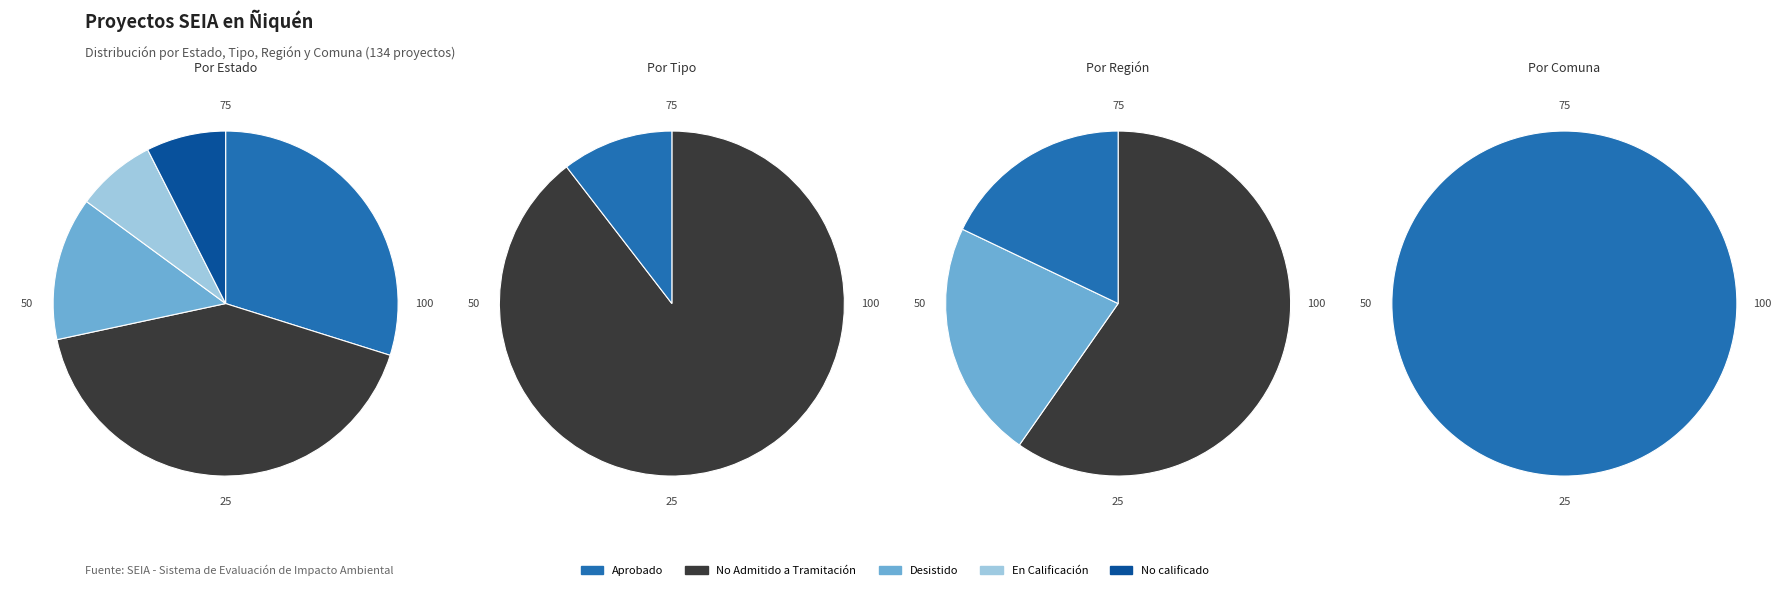

Does No Admitido a Tramitación represent more than half of the total?

No